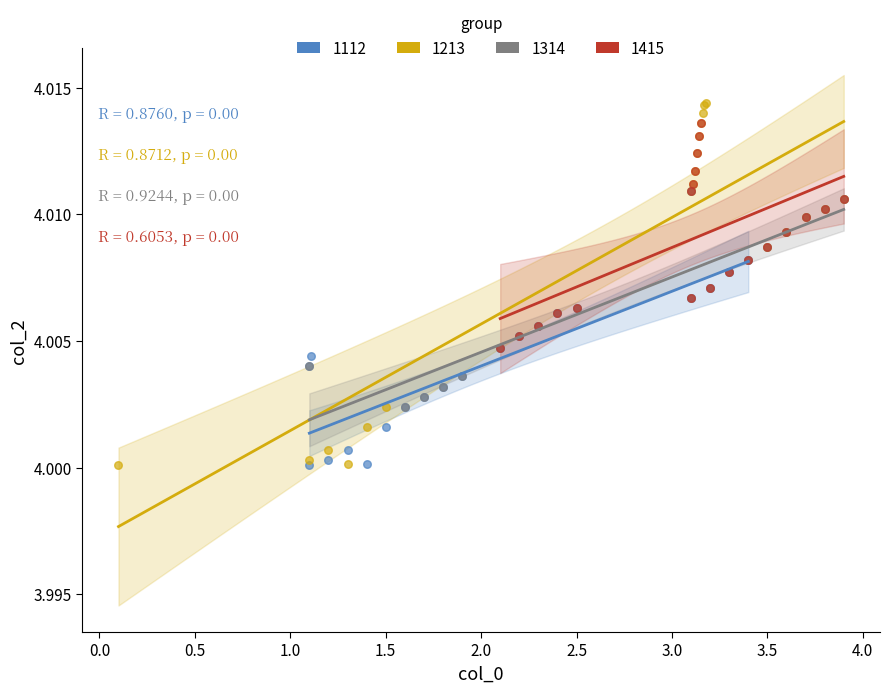

Which series has the largest Y range (max minus min)?

1213